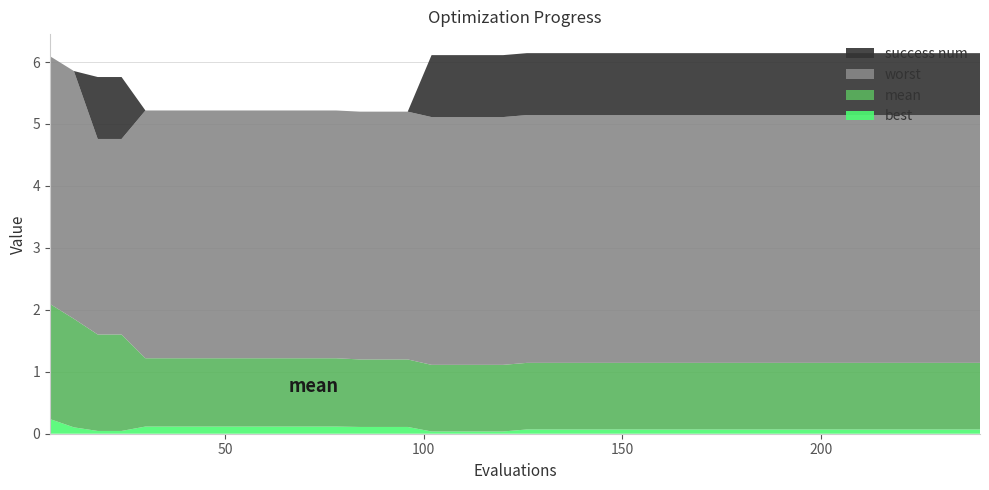

Reading left to right, transcribe all the data shown in this chart.

best: 6=0.2	12=0.1	18=0.0	24=0.0	30=0.1	36=0.1	42=0.1	48=0.1	54=0.1	60=0.1	66=0.1	72=0.1	78=0.1	84=0.1	90=0.1	96=0.1	102=0.0	108=0.0	114=0.0	120=0.0	126=0.1	132=0.1	138=0.1	144=0.1	150=0.1	156=0.1	162=0.1	168=0.1	174=0.1	180=0.1	186=0.1	192=0.1	198=0.1	204=0.1	210=0.1	216=0.1	222=0.1	228=0.1	234=0.1	240=0.1
mean: 6=1.9	12=1.8	18=1.6	24=1.6	30=1.1	36=1.1	42=1.1	48=1.1	54=1.1	60=1.1	66=1.1	72=1.1	78=1.1	84=1.1	90=1.1	96=1.1	102=1.1	108=1.1	114=1.1	120=1.1	126=1.1	132=1.1	138=1.1	144=1.1	150=1.1	156=1.1	162=1.1	168=1.1	174=1.1	180=1.1	186=1.1	192=1.1	198=1.1	204=1.1	210=1.1	216=1.1	222=1.1	228=1.1	234=1.1	240=1.1
worst: 6=4.0	12=4.0	18=3.2	24=3.2	30=4.0	36=4.0	42=4.0	48=4.0	54=4.0	60=4.0	66=4.0	72=4.0	78=4.0	84=4.0	90=4.0	96=4.0	102=4.0	108=4.0	114=4.0	120=4.0	126=4.0	132=4.0	138=4.0	144=4.0	150=4.0	156=4.0	162=4.0	168=4.0	174=4.0	180=4.0	186=4.0	192=4.0	198=4.0	204=4.0	210=4.0	216=4.0	222=4.0	228=4.0	234=4.0	240=4.0
success num: 6=0.0	12=0.0	18=1.0	24=1.0	30=0.0	36=0.0	42=0.0	48=0.0	54=0.0	60=0.0	66=0.0	72=0.0	78=0.0	84=0.0	90=0.0	96=0.0	102=1.0	108=1.0	114=1.0	120=1.0	126=1.0	132=1.0	138=1.0	144=1.0	150=1.0	156=1.0	162=1.0	168=1.0	174=1.0	180=1.0	186=1.0	192=1.0	198=1.0	204=1.0	210=1.0	216=1.0	222=1.0	228=1.0	234=1.0	240=1.0